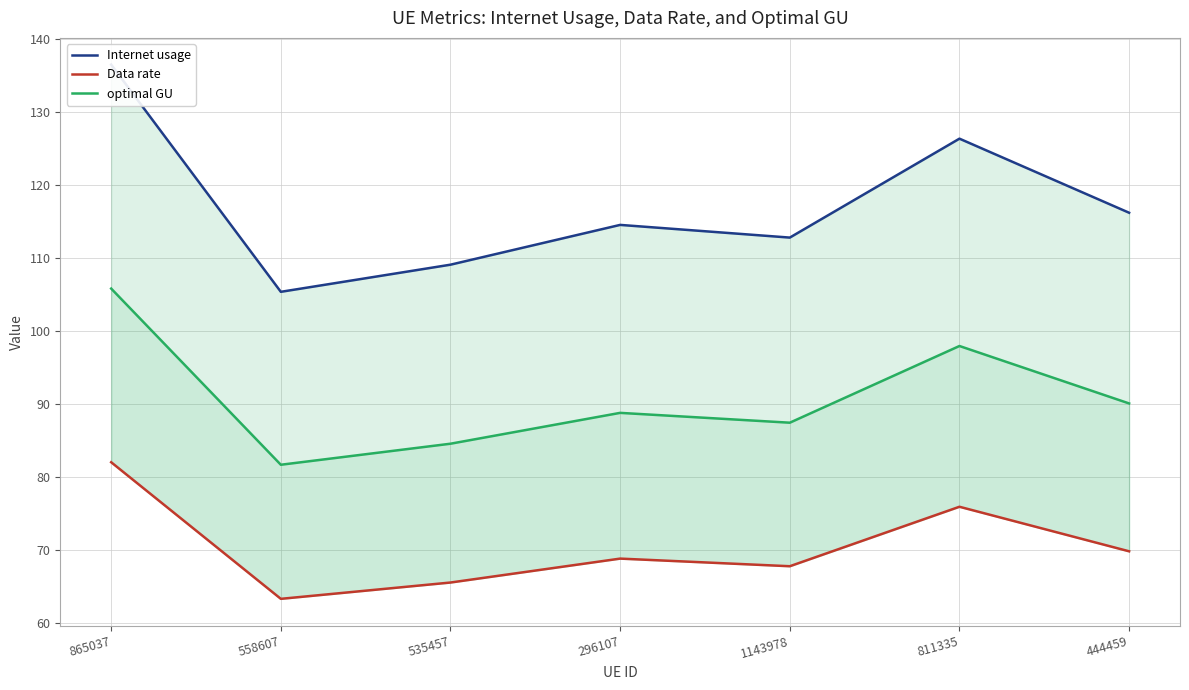

How many data points in Data rate are above 68?

4